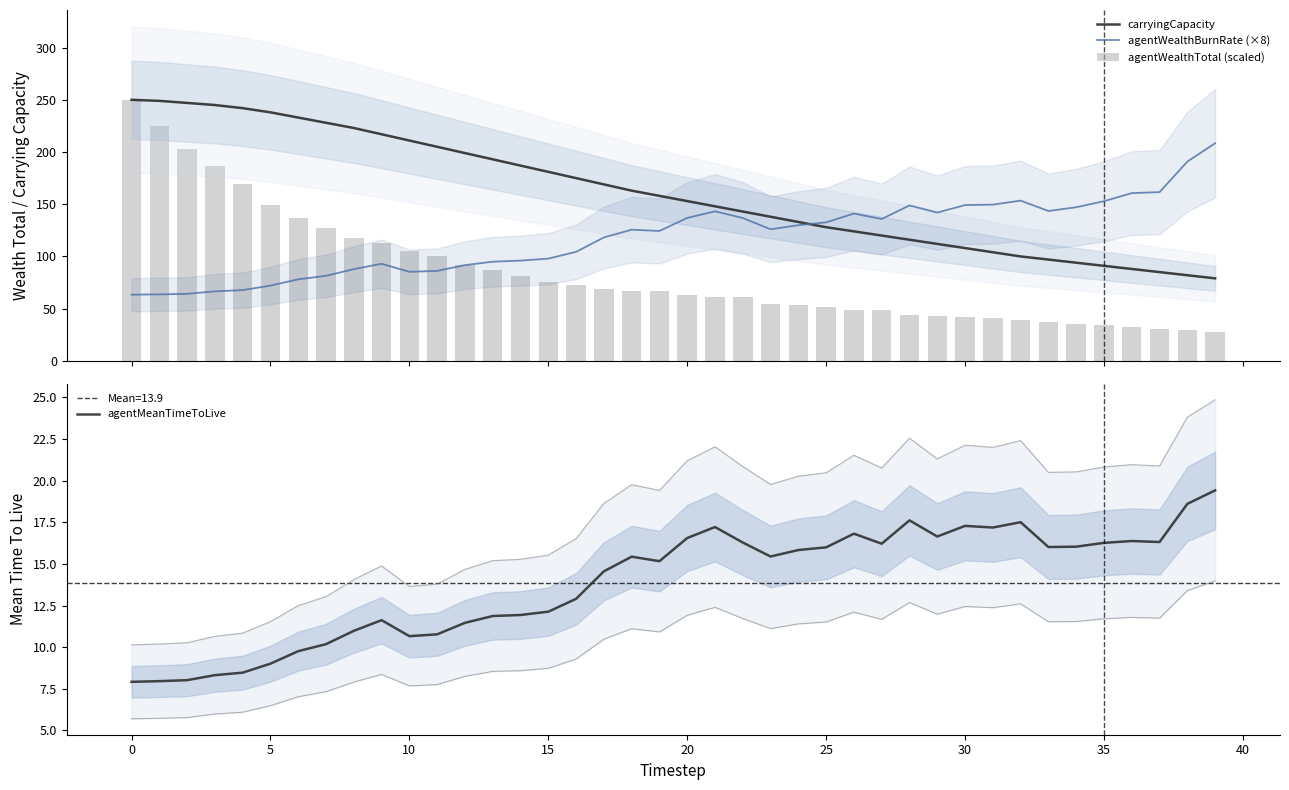

How many data points in agentMeanTimeToLive are above 15?

22